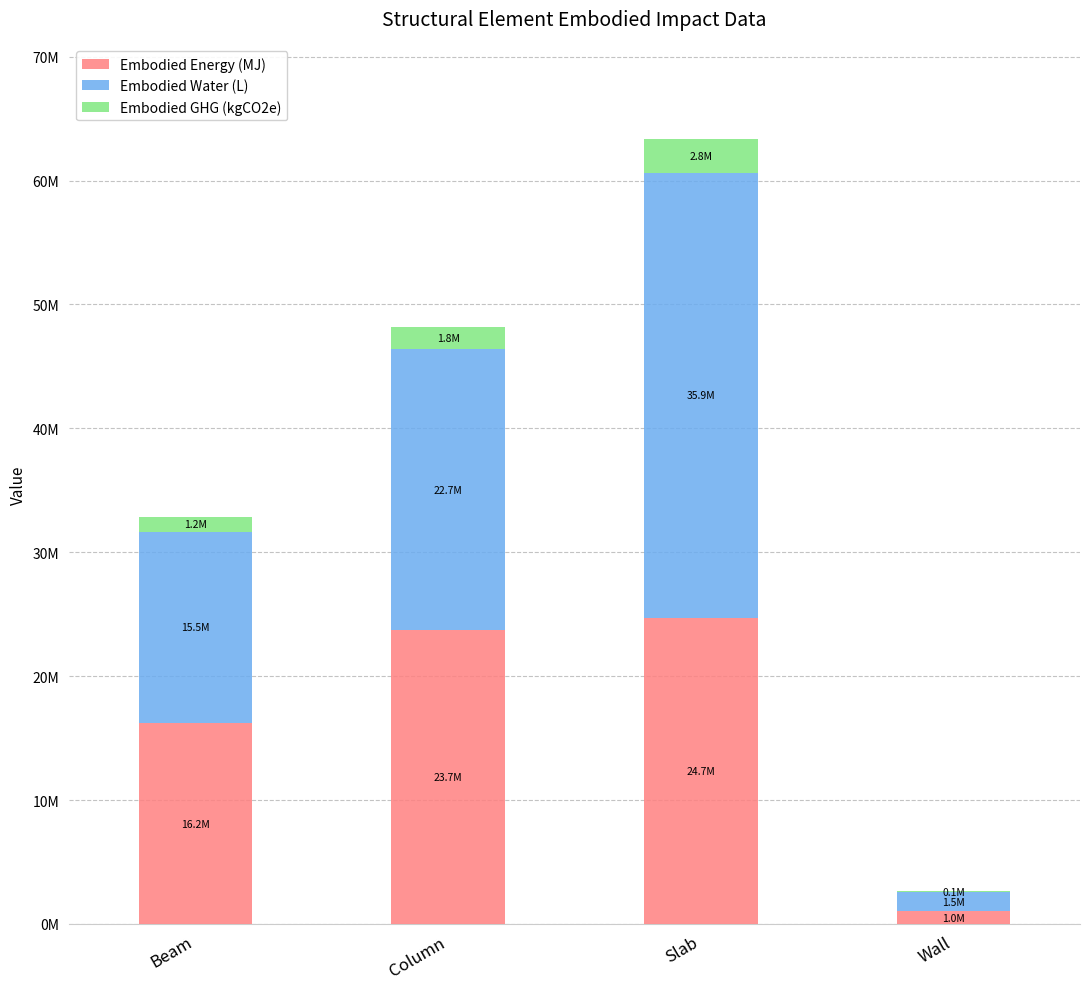

Which series has the largest total across all categories?

Embodied Water (L)